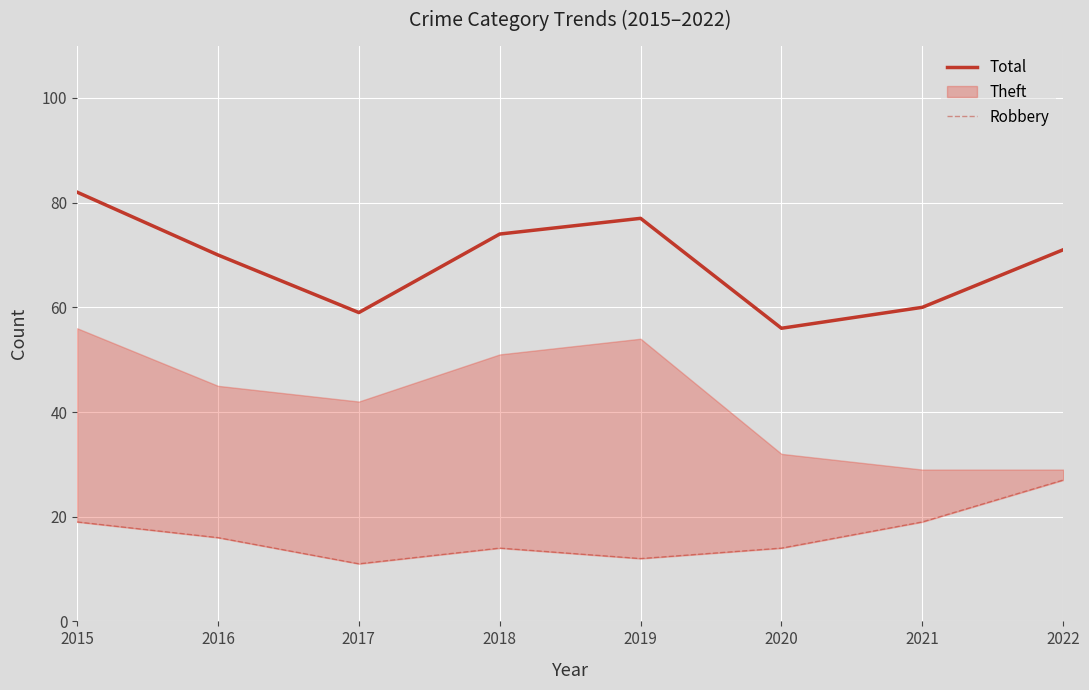

Is it true that Total equals 71 at 2022?

True